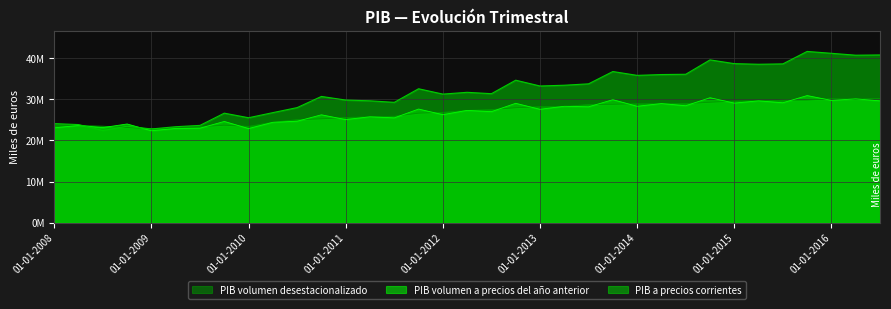

Rank the series at 01-01-2016 from highest to lowest value.

PIB a precios corrientes, PIB volumen desestacionalizado, PIB volumen a precios del año anterior